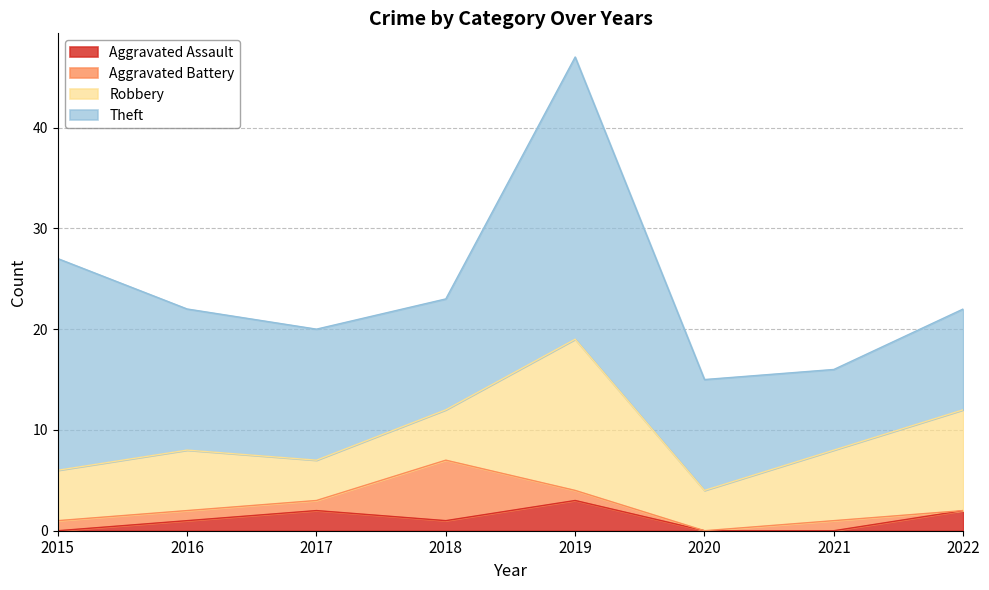

Rank the categories by Aggravated Battery value from highest to lowest.

2018, 2015, 2016, 2017, 2019, 2021, 2020, 2022